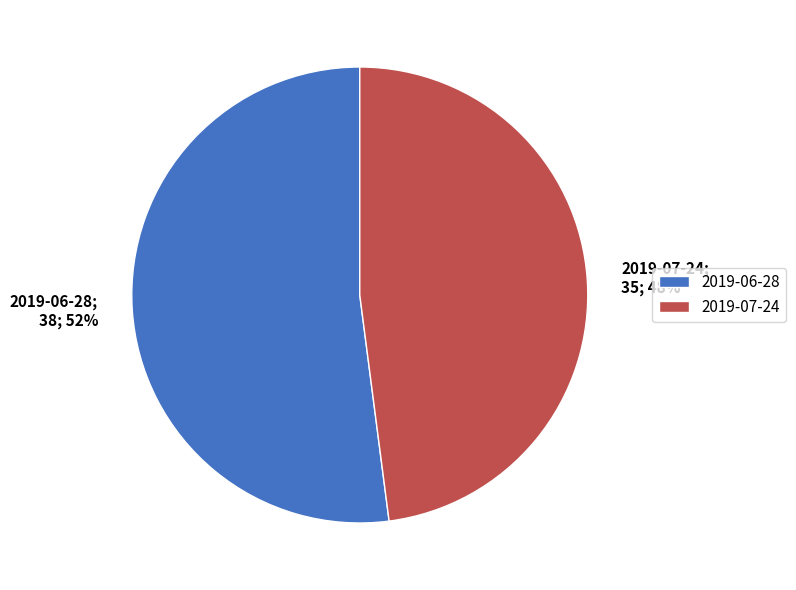

To the nearest percent, what is the difference between the largest and smallest slice percentages?

4%